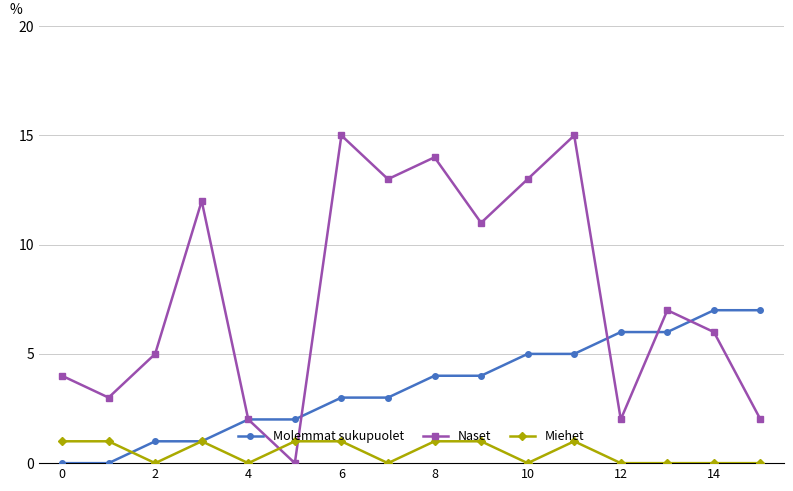

How many interior local valleys does the Naset series have?

5